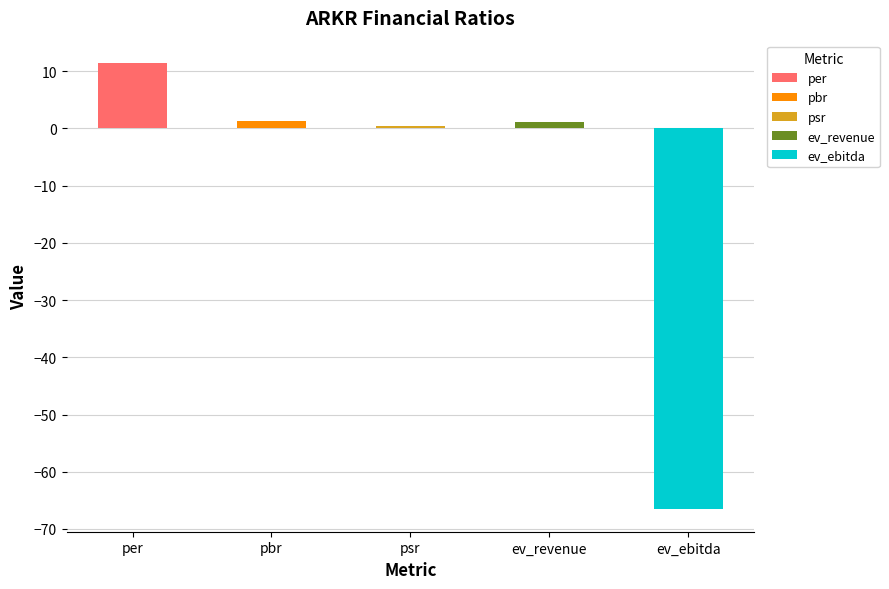

What is the sum of all values?

-52.3